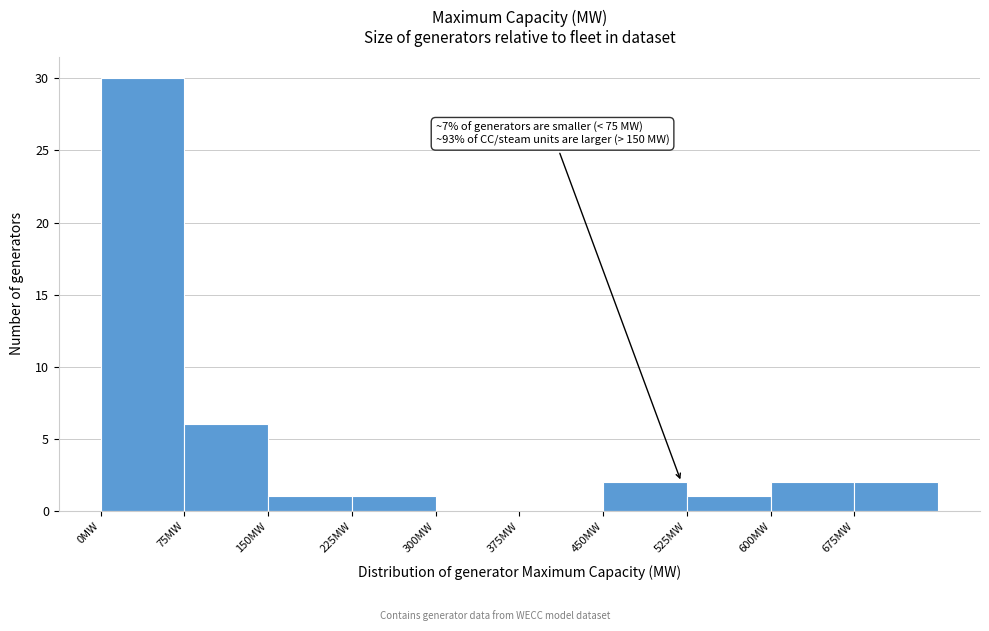

Over which range of the x-axis is the bar tallest?

0 to 75